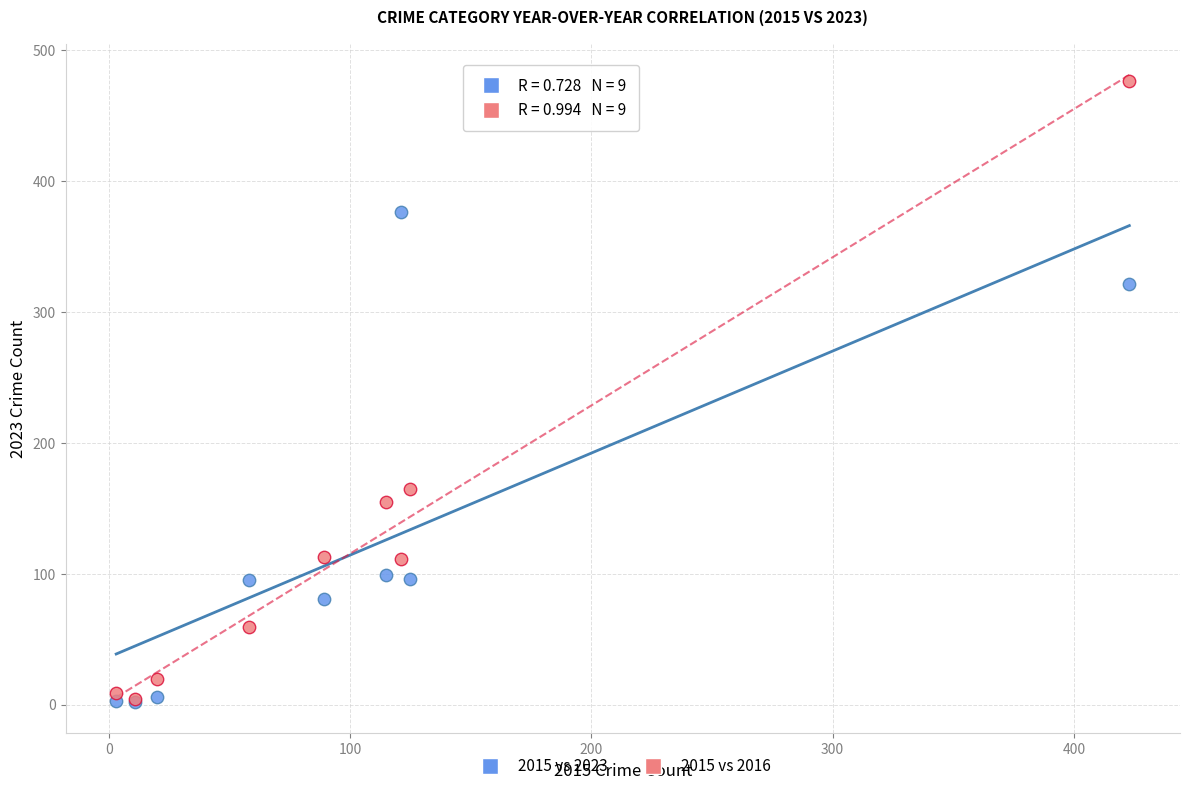

In the 2015 vs 2016 series, what Y value is closest to 240?

165